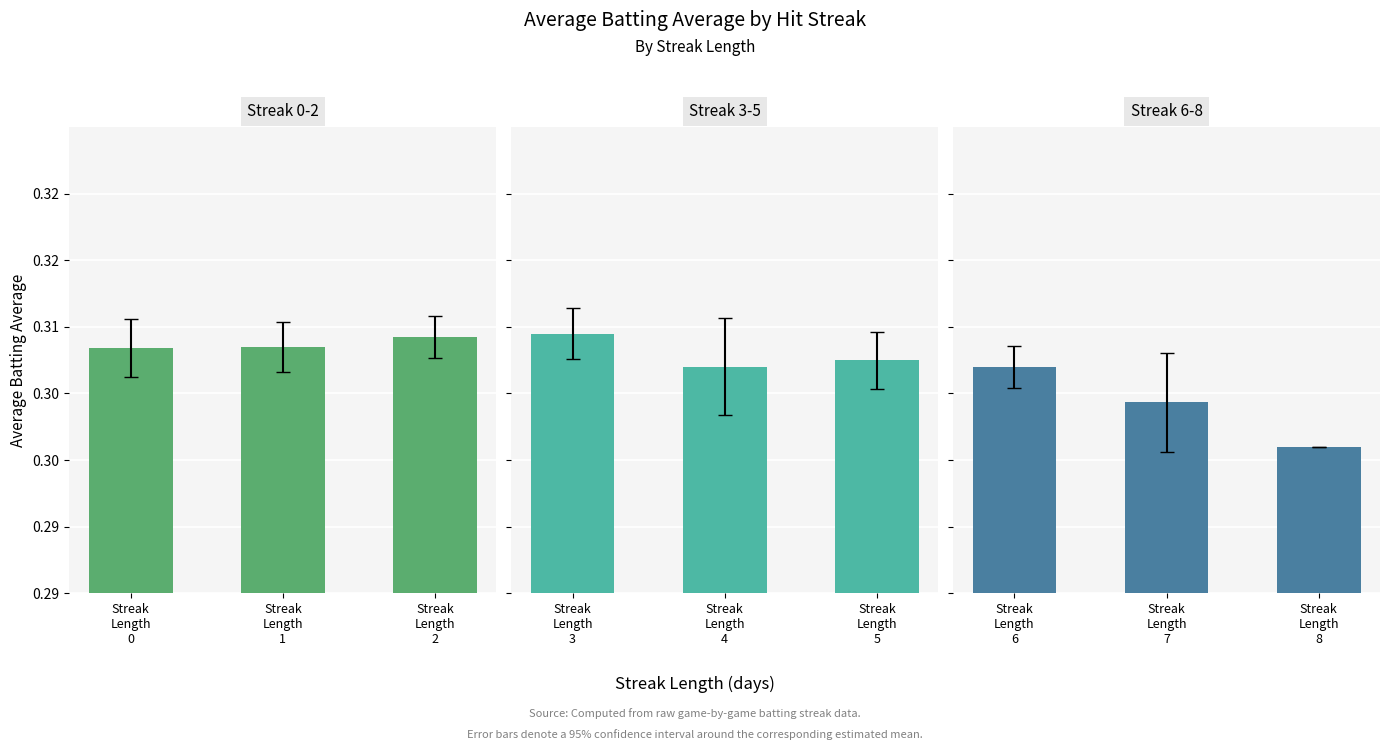

What is the greatest value displayed?

0.3